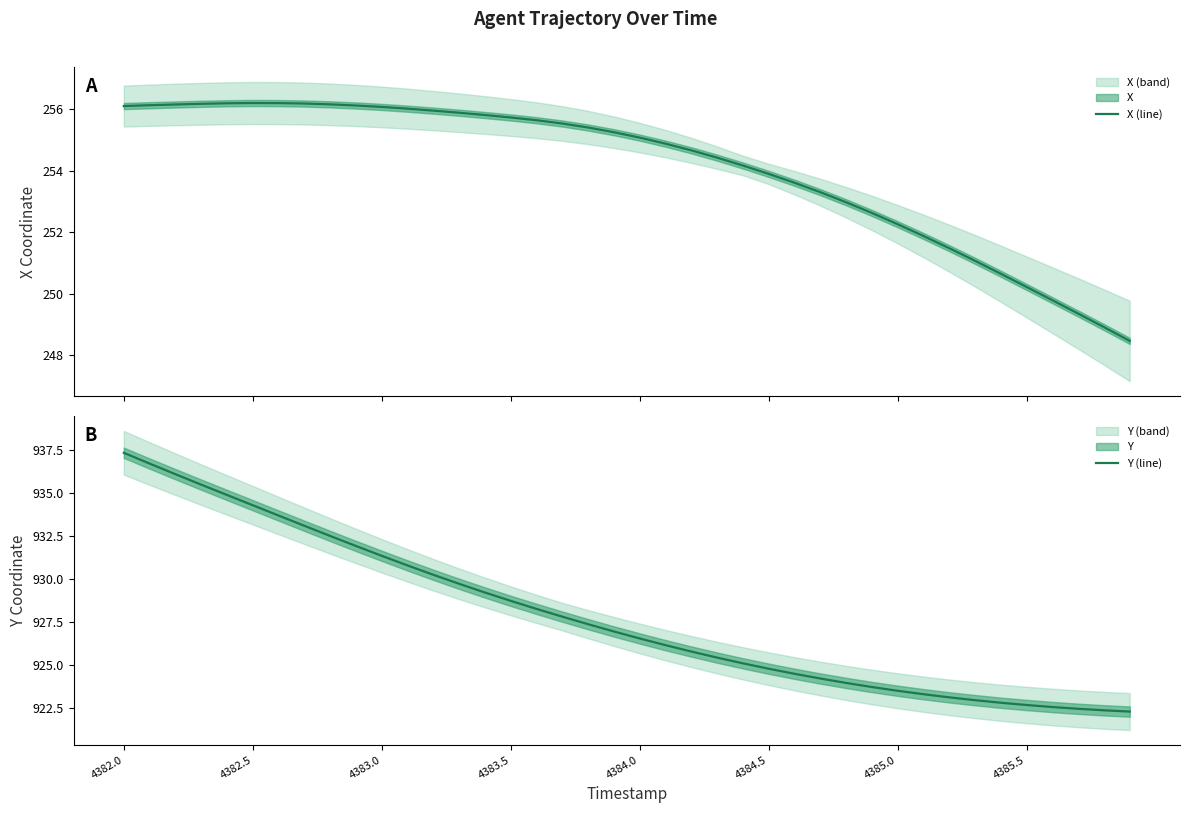

Is this an area chart (filled region under the line)?

No